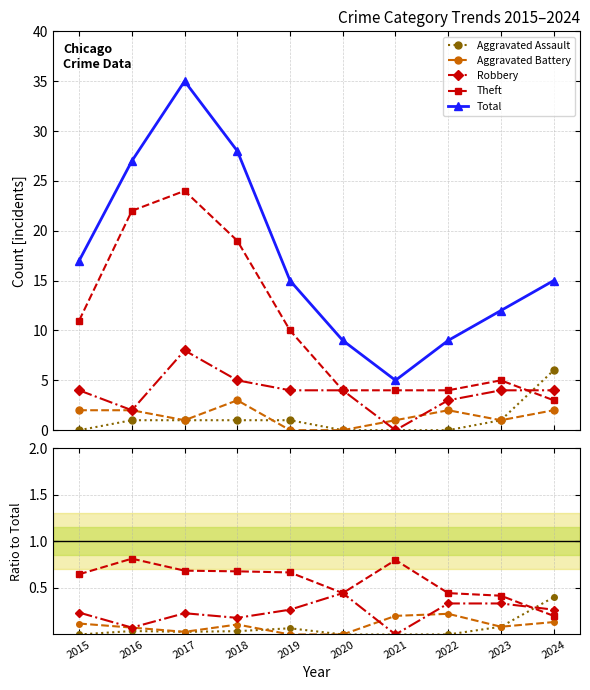

How many interior local valleys does the Aggravated Battery series have?

2